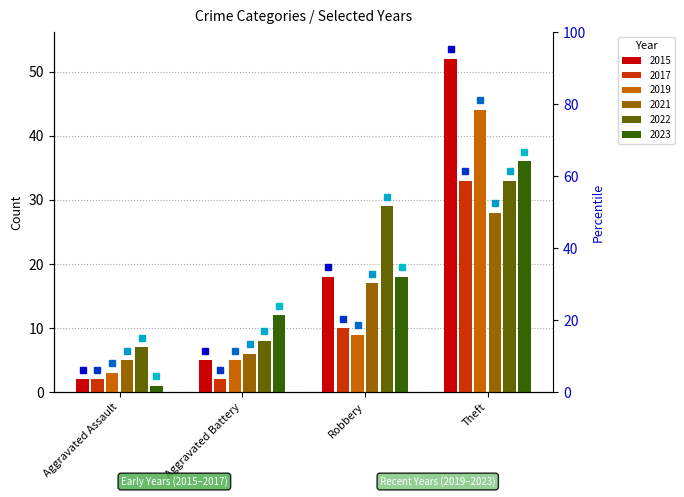

The value of 2019 at Aggravated Battery is 5. True or false?

True